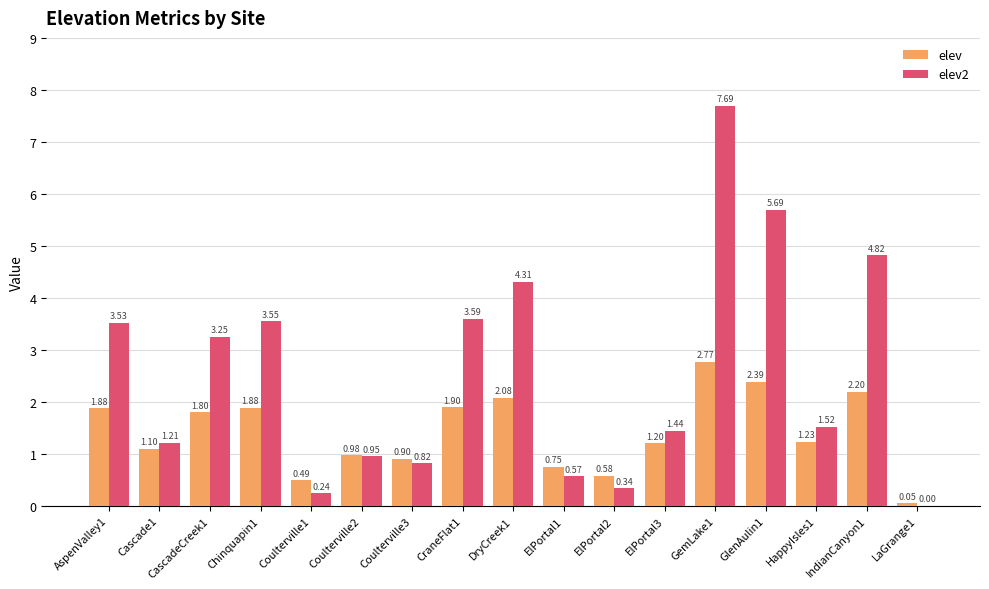

What is the sum of all elev values?

24.2